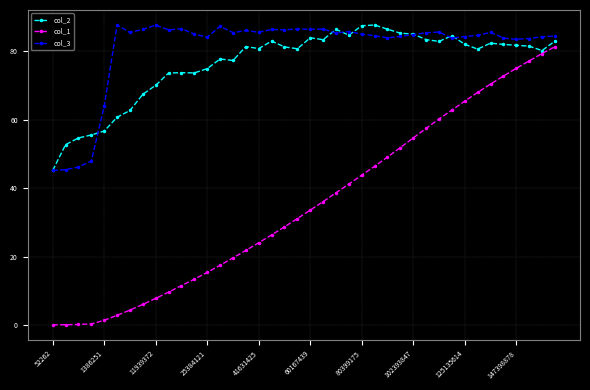

Which series has the largest total across all categories?

col_3